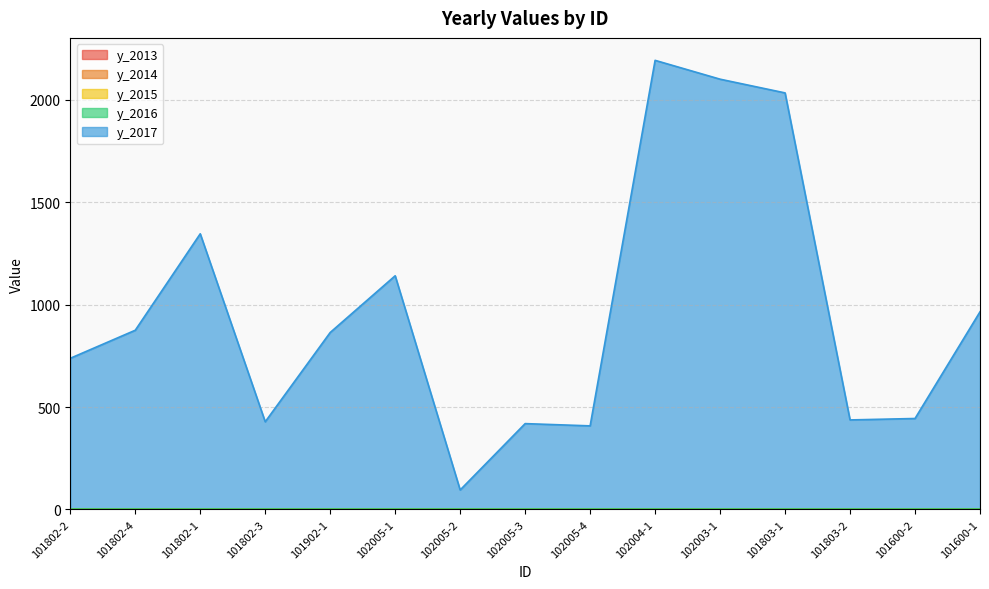

What is the label of the 13th point from the left?

101803-2